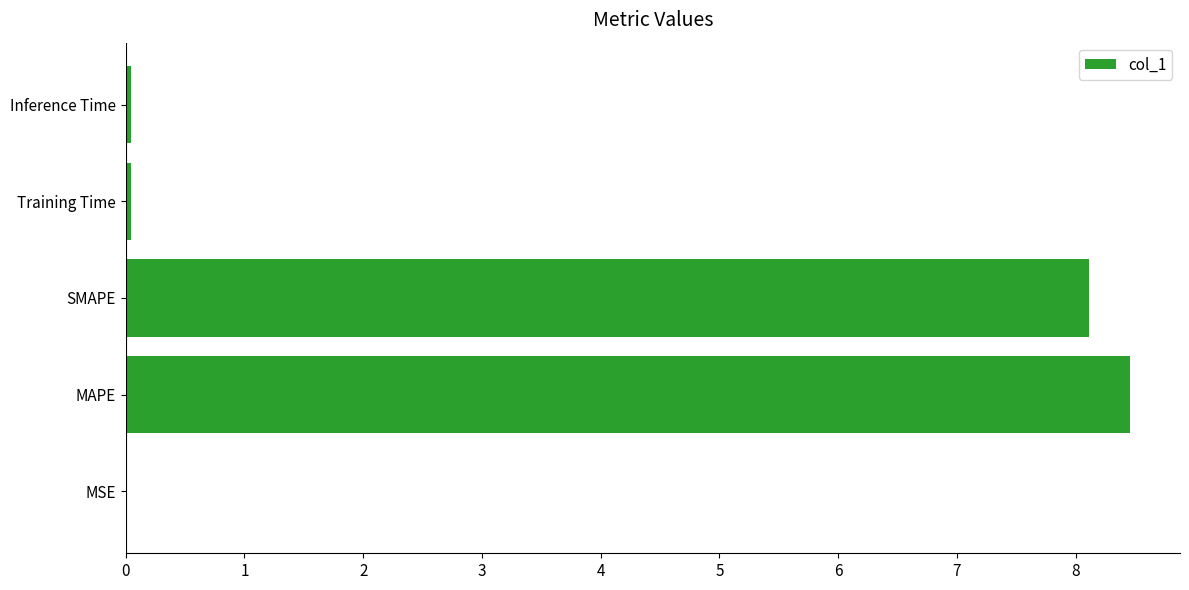

Which category has the highest value across all series?

MAPE